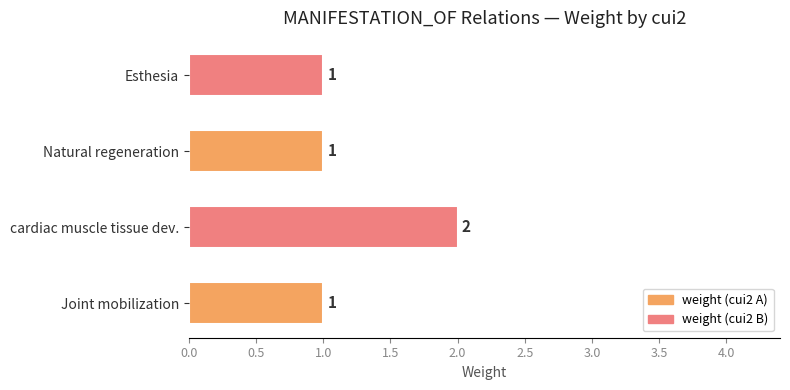

Approximately how many times larger is the value at Esthesia compared to cardiac muscle tissue dev.?

0.5